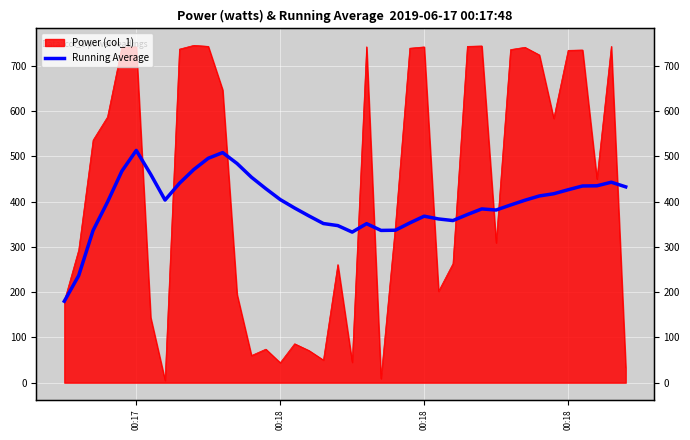

Is it true that the value at 36 is 231.9?

False